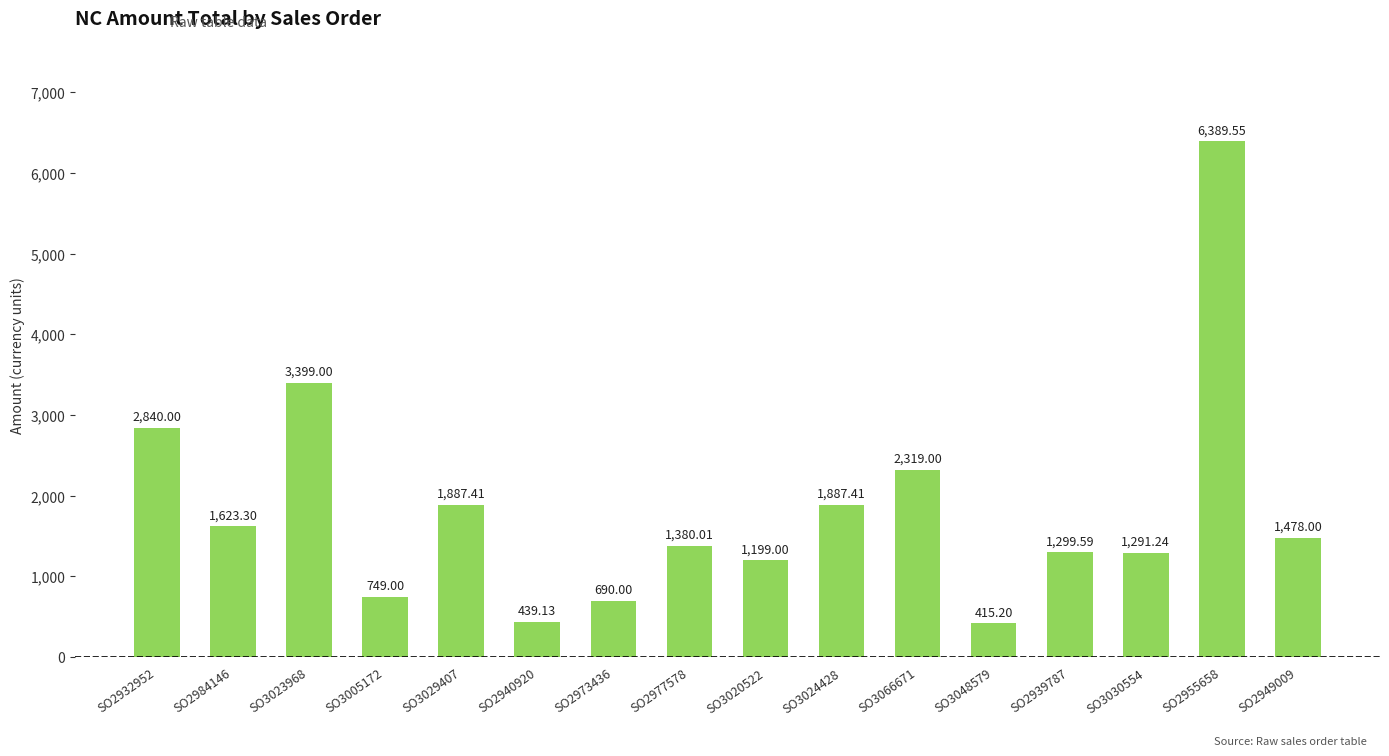

What is the average value?

1830.4